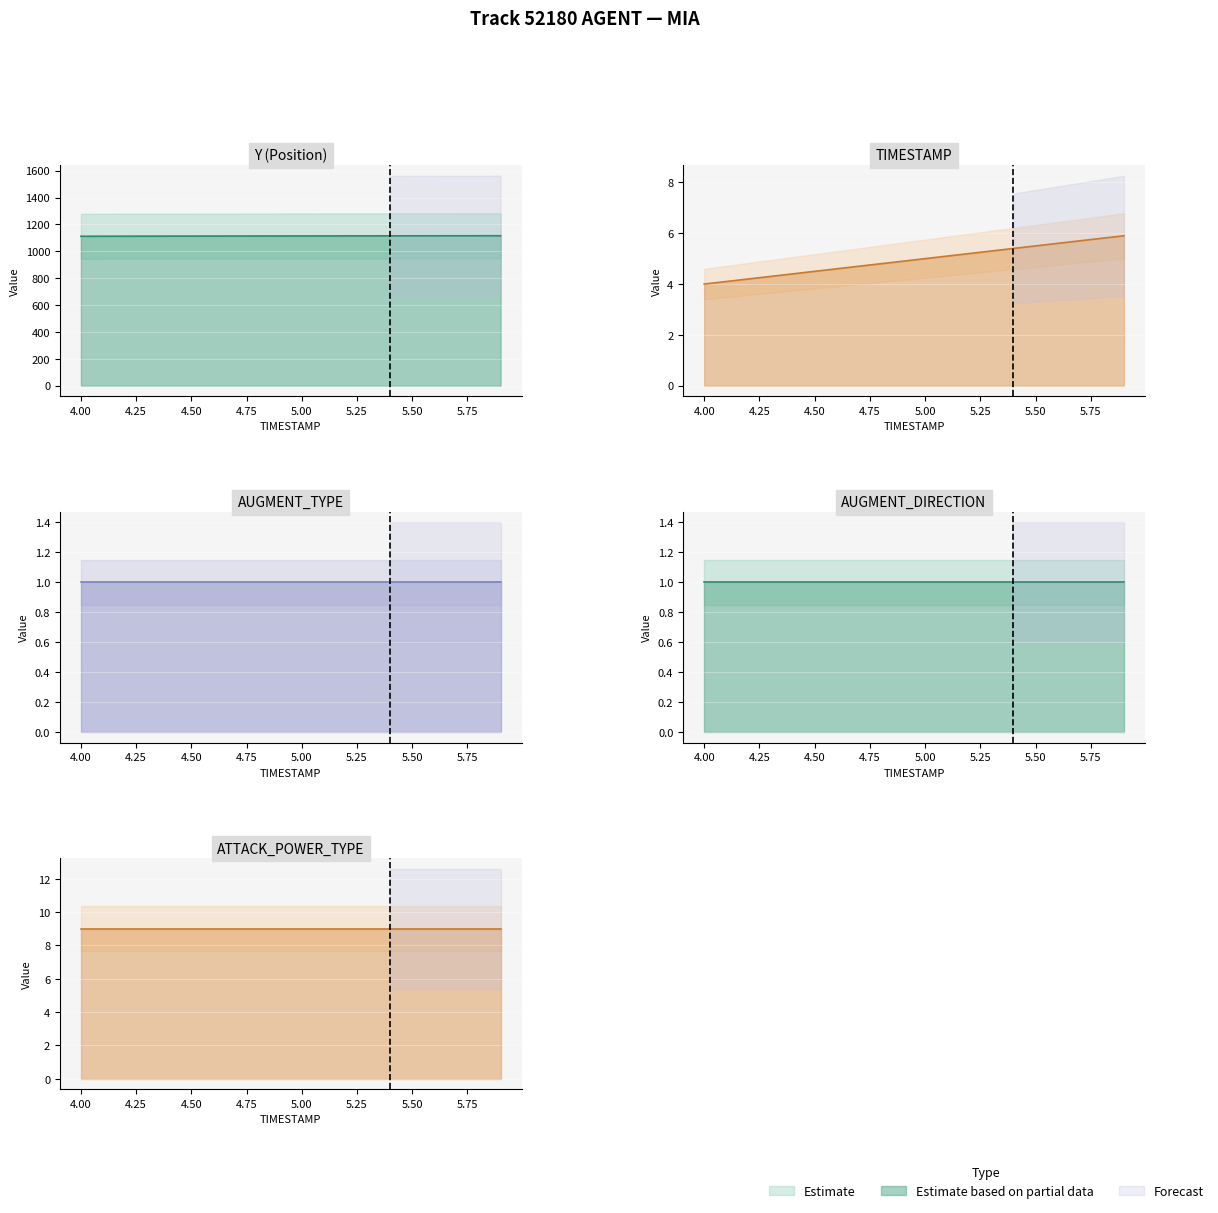

Which has a higher value, 5.1 or 4.1?

5.1